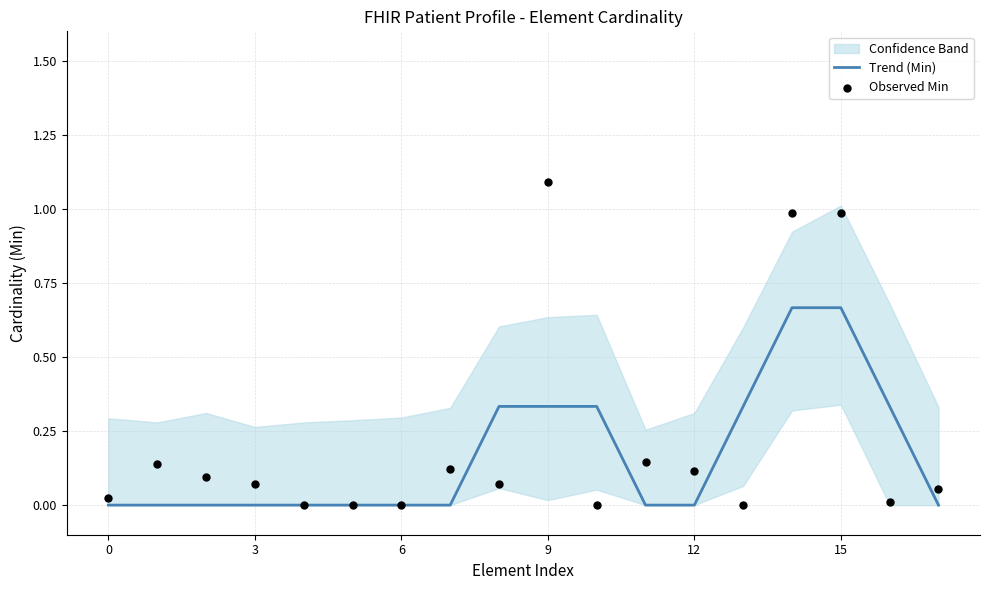

Which series contains the highest Y value?

Observed Min